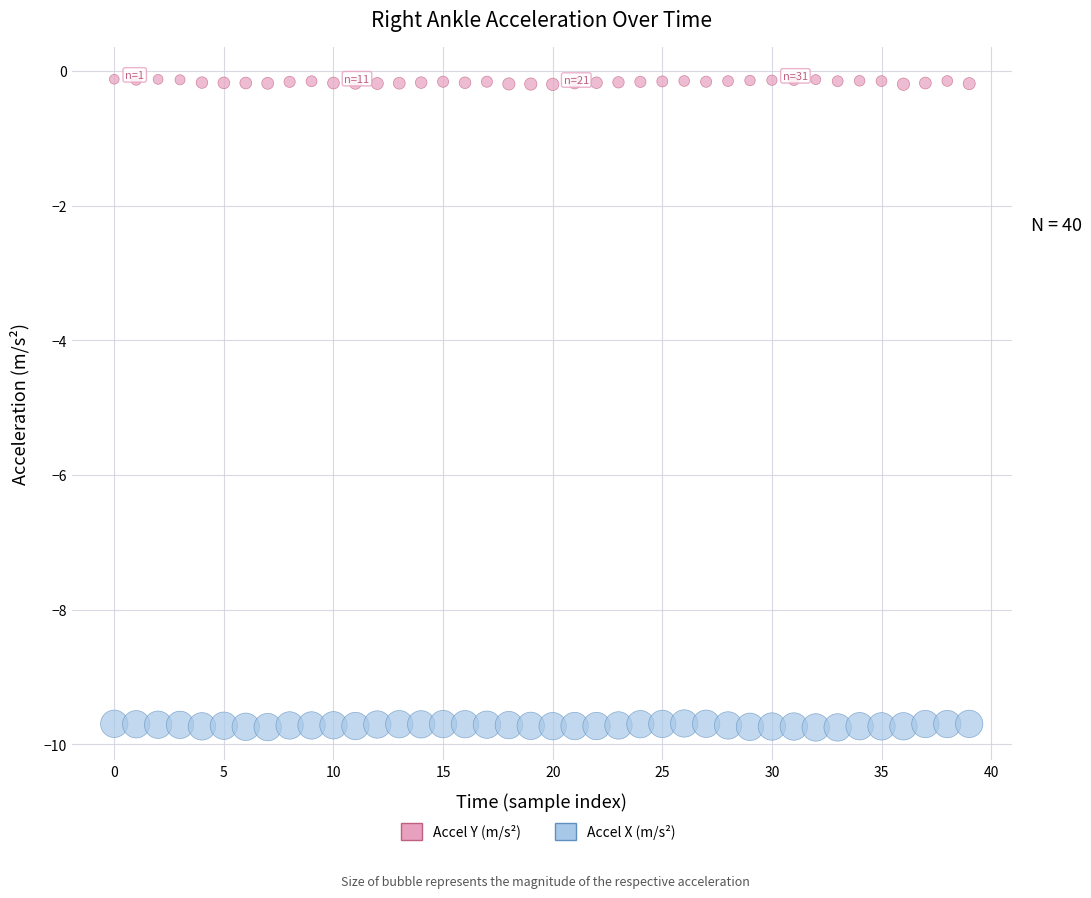

Count the number of points in this scatter plot.

80